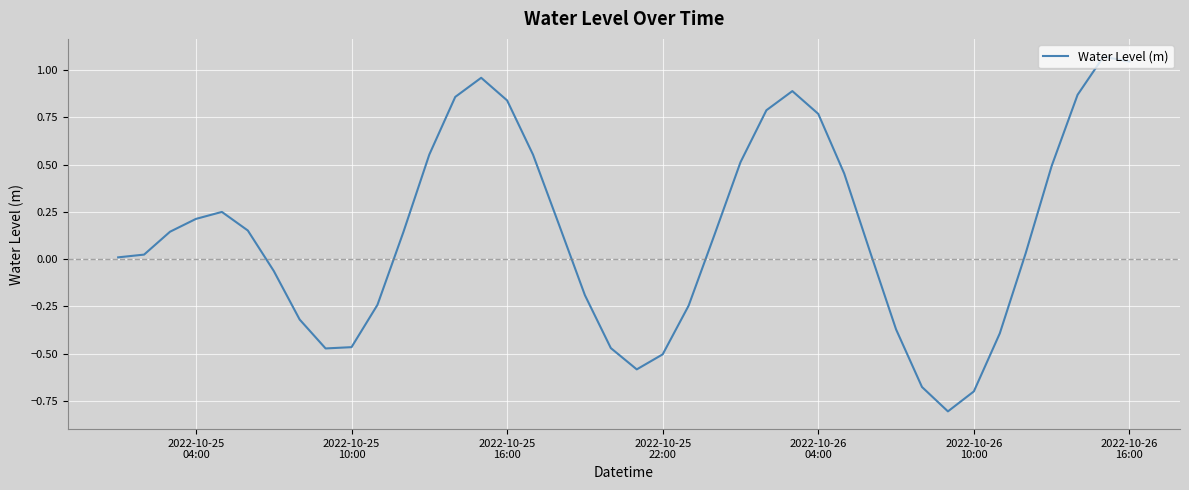

What is the minimum value shown in the chart?

-0.8